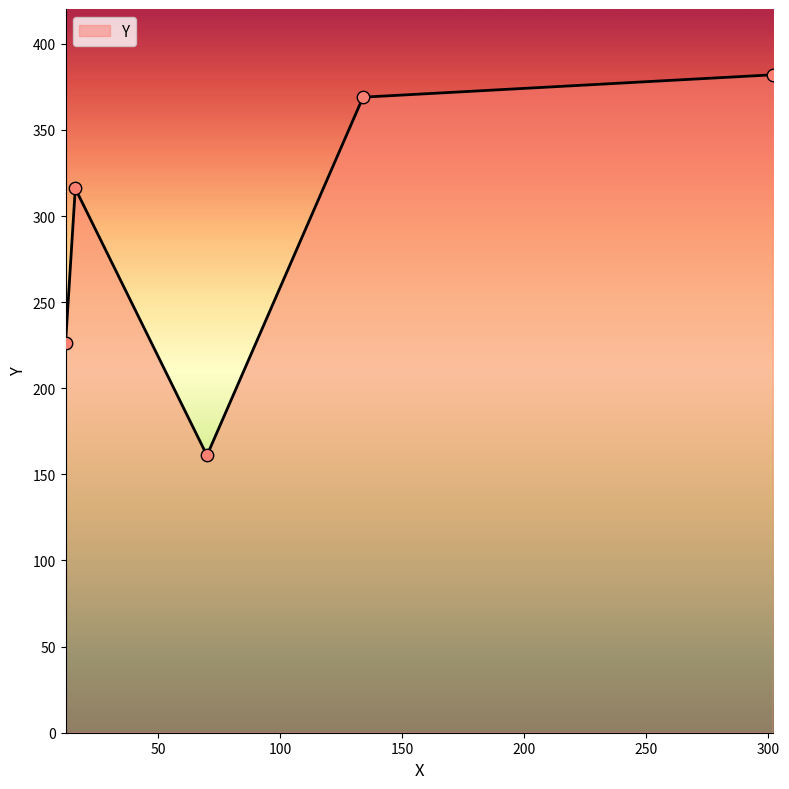

What is the difference between the maximum and second lowest values?

156